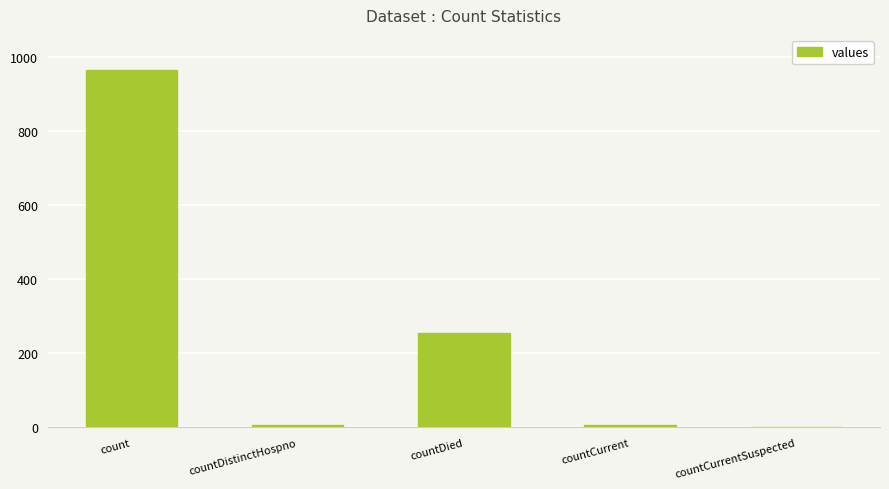

The chart shows a value of 256 at countDied. True or false?

True